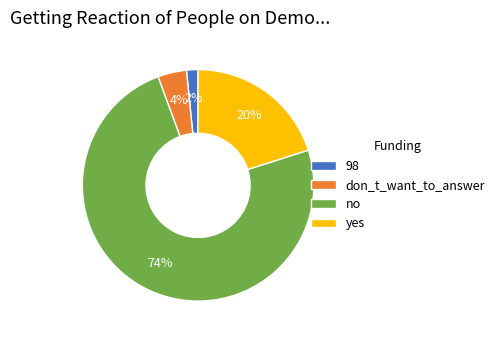

What is the majority slice?

no